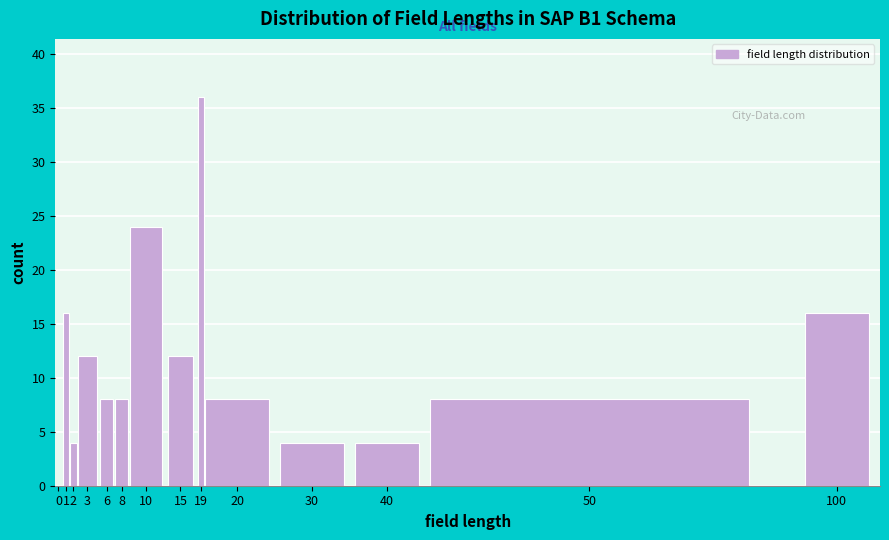

Reading left to right, extract all data points from this chart.

0=0	1=16	2=4	3=12	6=8	8=8	10=24	15=12	19=36	20=8	30=4	40=4	50=8	100=16